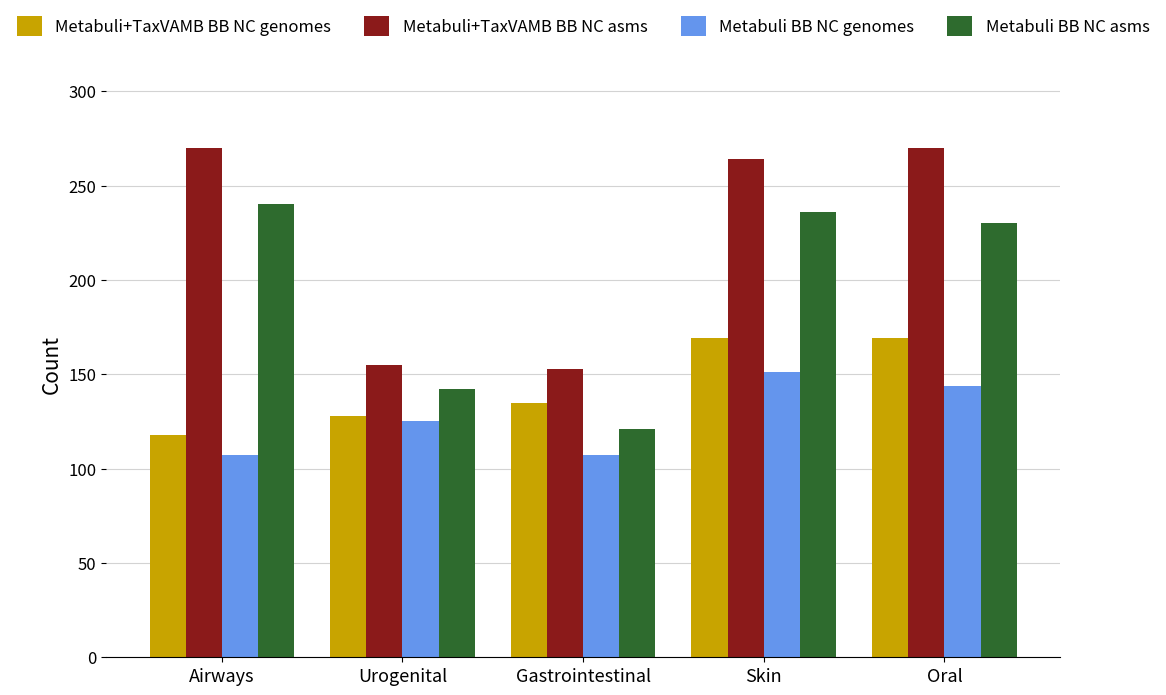

What is the total value across all series at Urogenital?

550